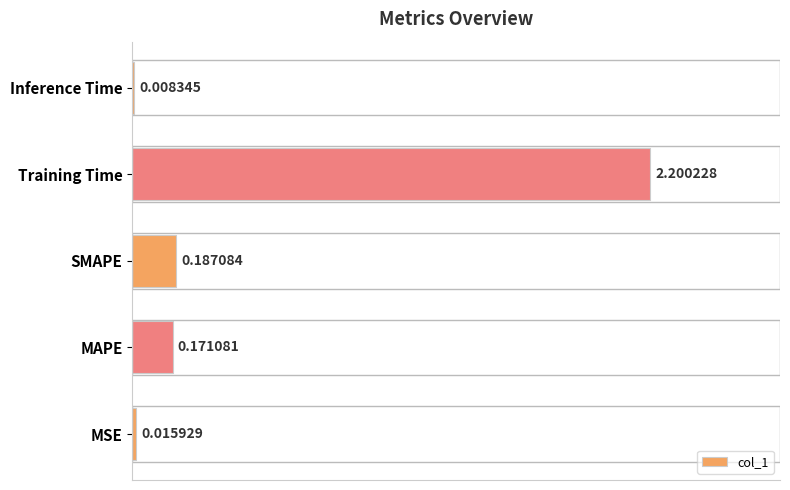

Does the chart contain stacked bars?

No